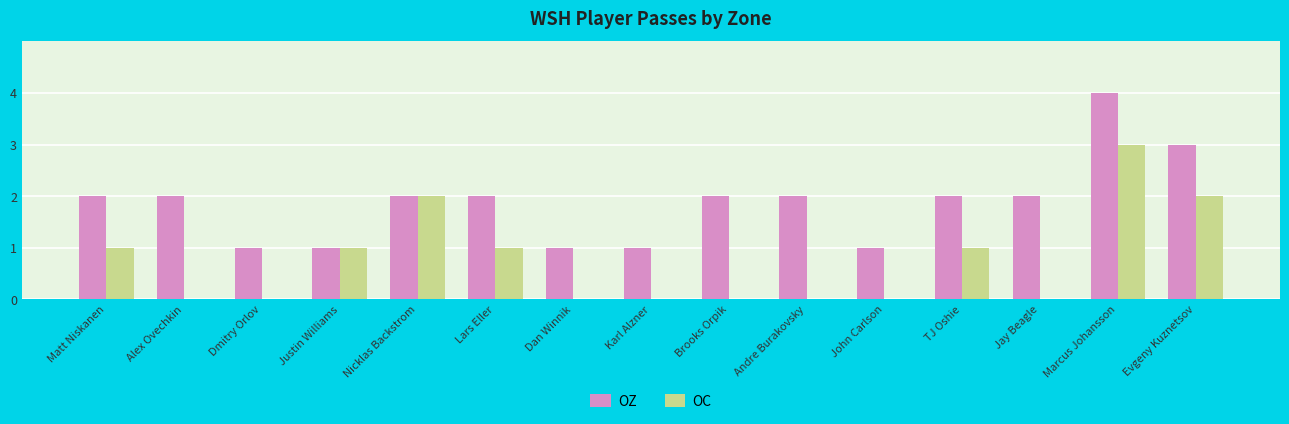

What is the sum of all OC values?

11